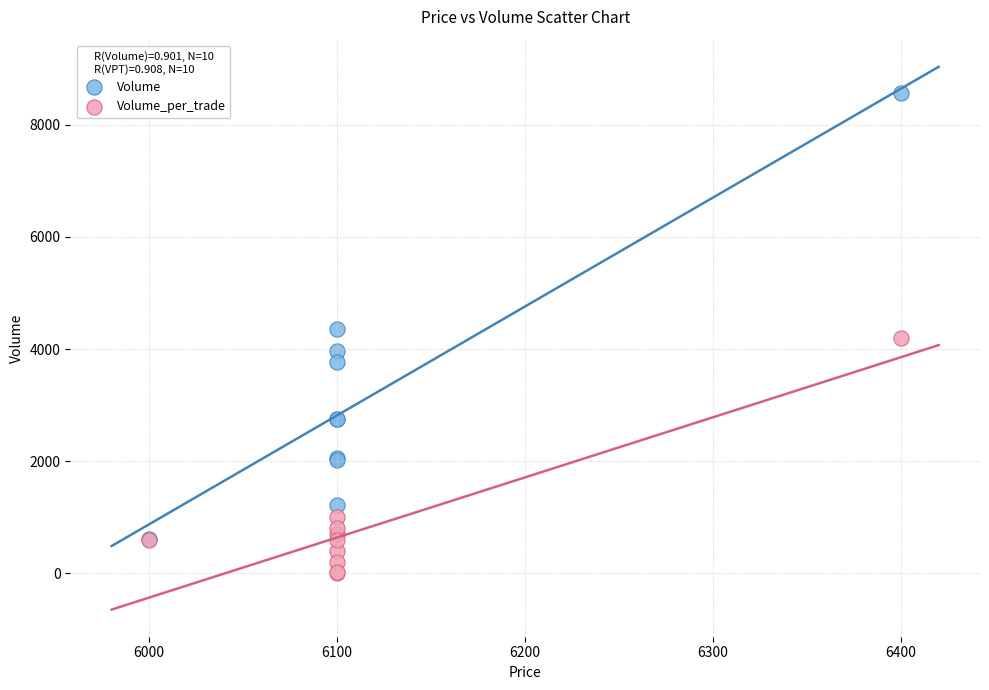

In the Volume series, what Y value is closest to 4590?

4361